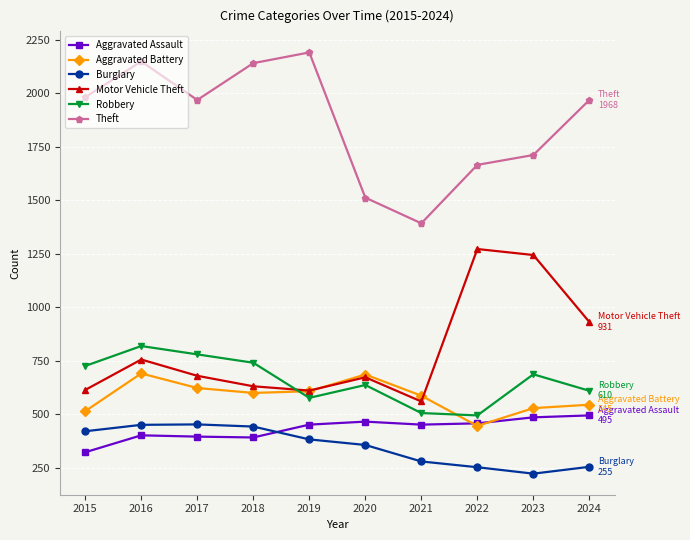

Does the chart display data point markers on the line(s)?

Yes